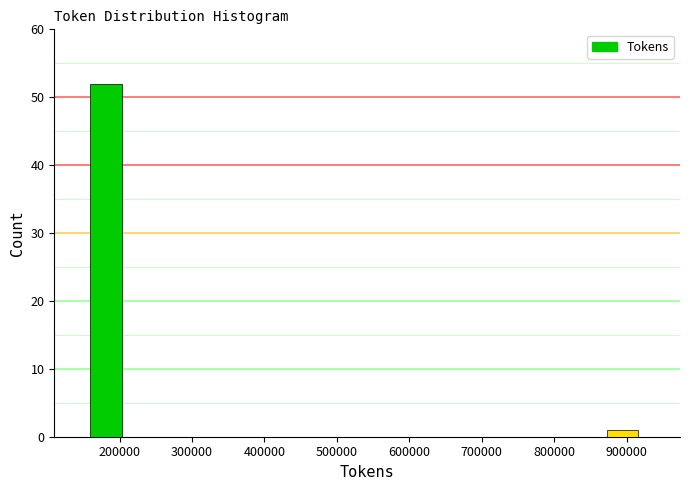

Which range on the x-axis has the tallest bar?

160000 to 210000